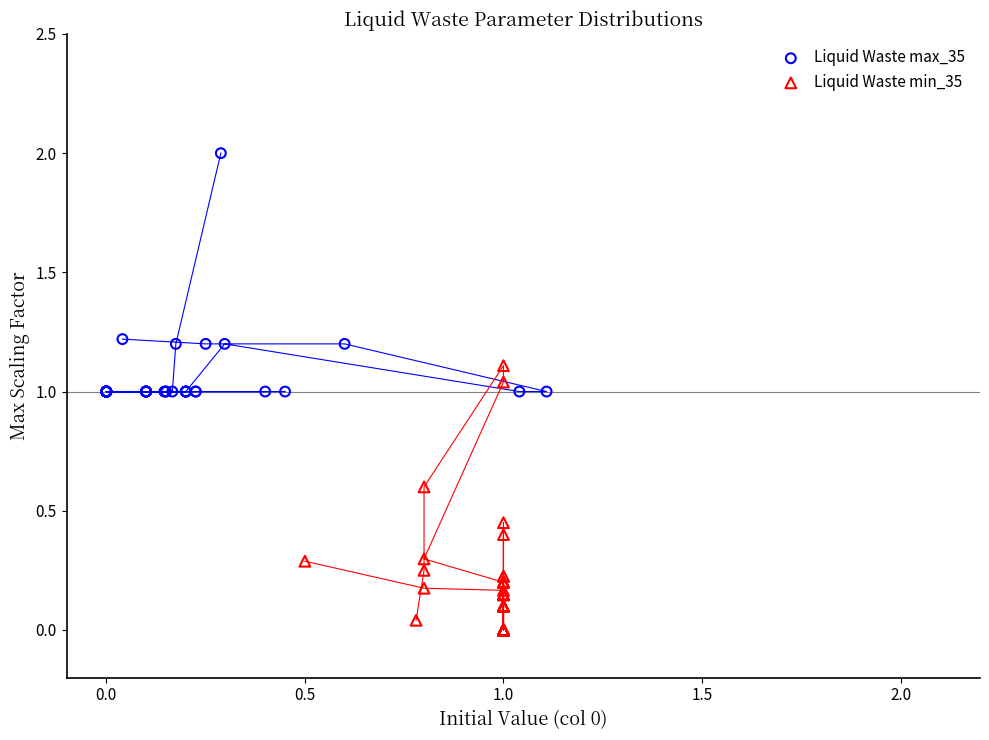

Which series reaches the minimum Y coordinate?

Liquid Waste min_35